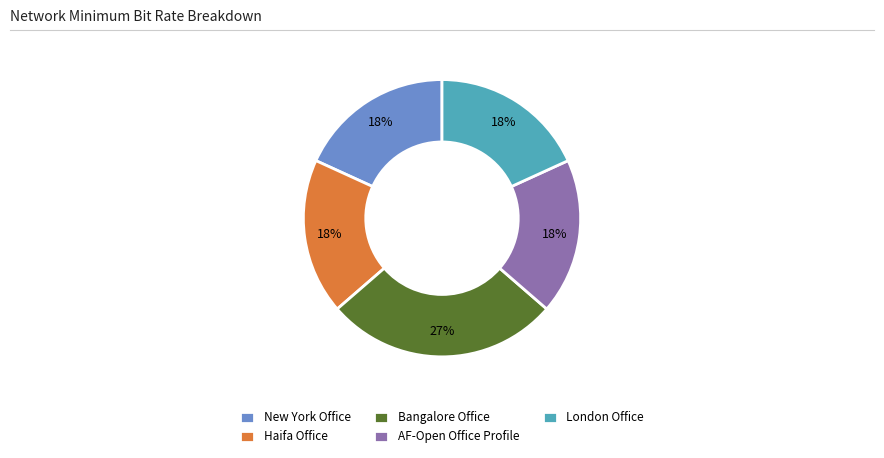

Which category has the biggest portion of the pie?

Bangalore Office